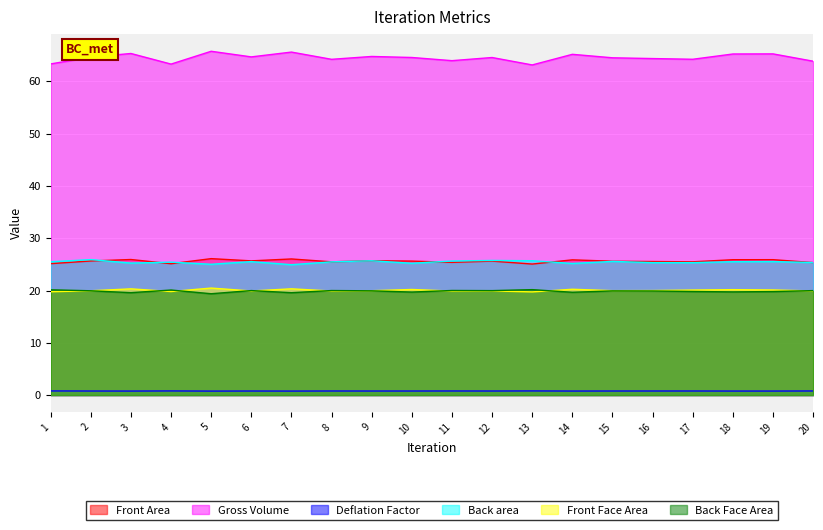

What is the maximum value for Front Face Area?

20.5